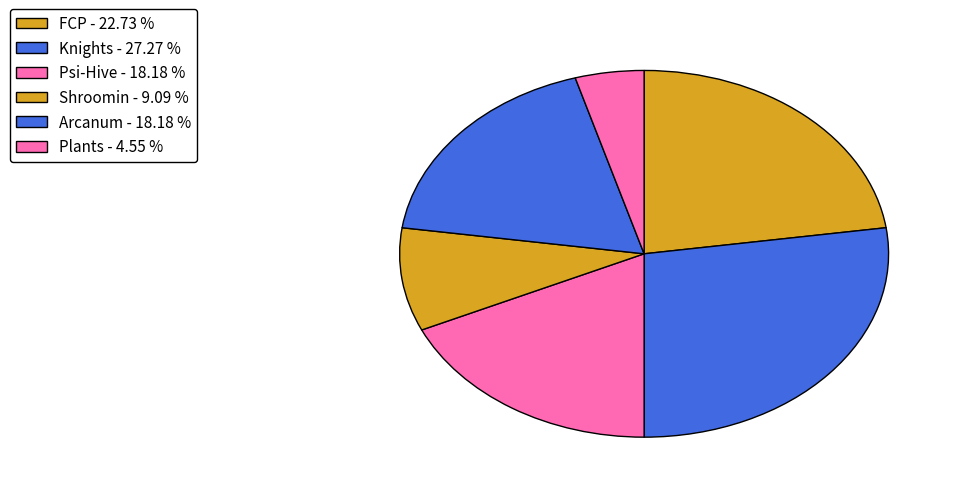

What percentage is NOT represented by Arcanum?

81.8%